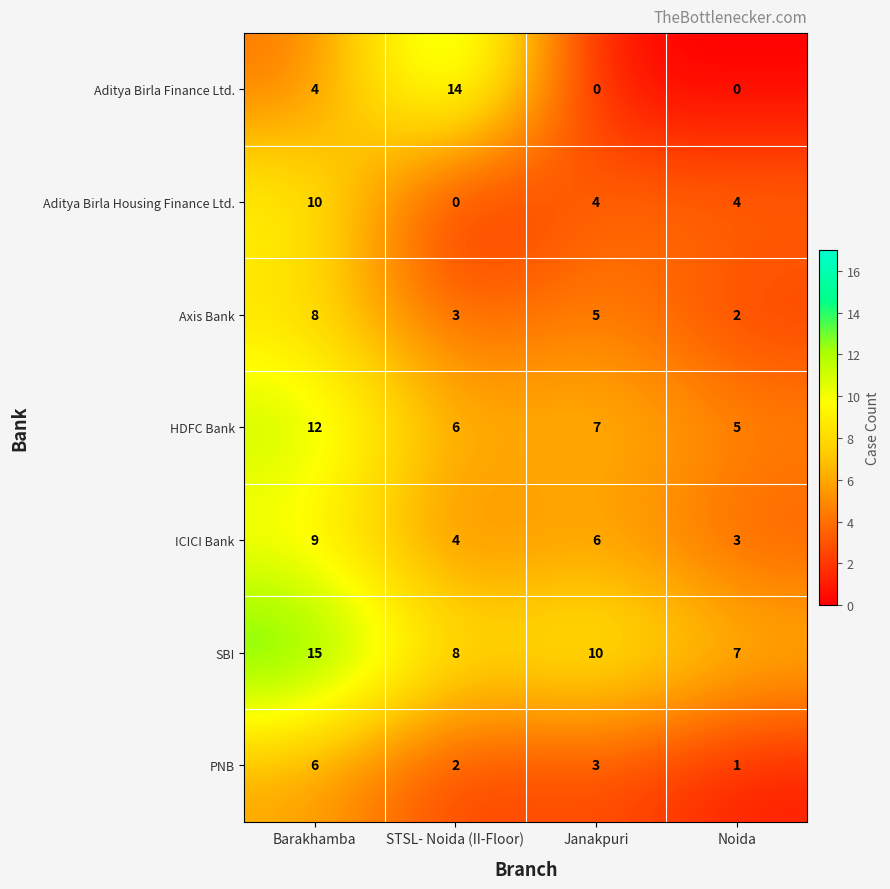

The Aditya Birla Housing Finance Ltd. series shows 4 at Noida. True or false?

True